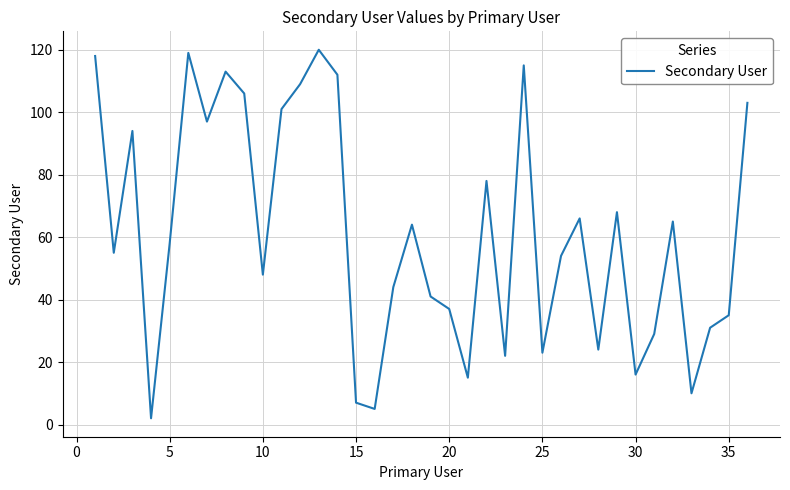

What is the greatest value displayed?

120